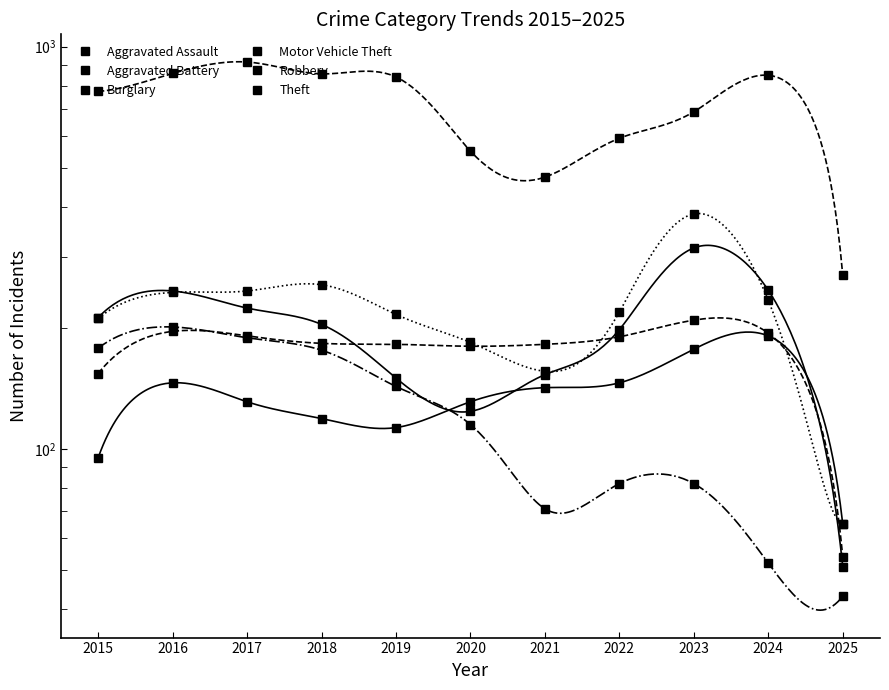

True or false: Aggravated Battery and Theft cross at least once.

False